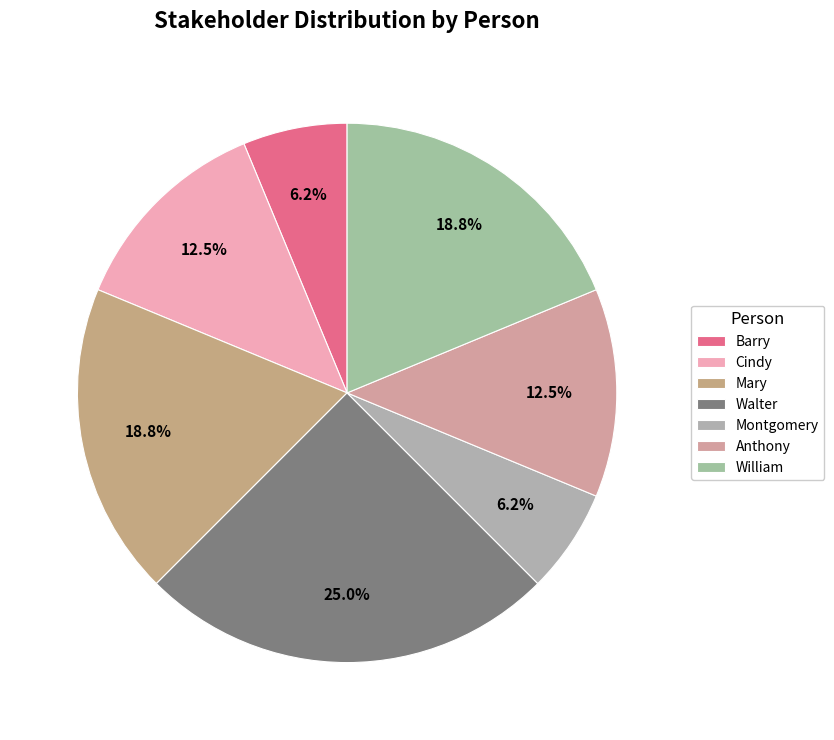

How many slices are in this pie chart?

7